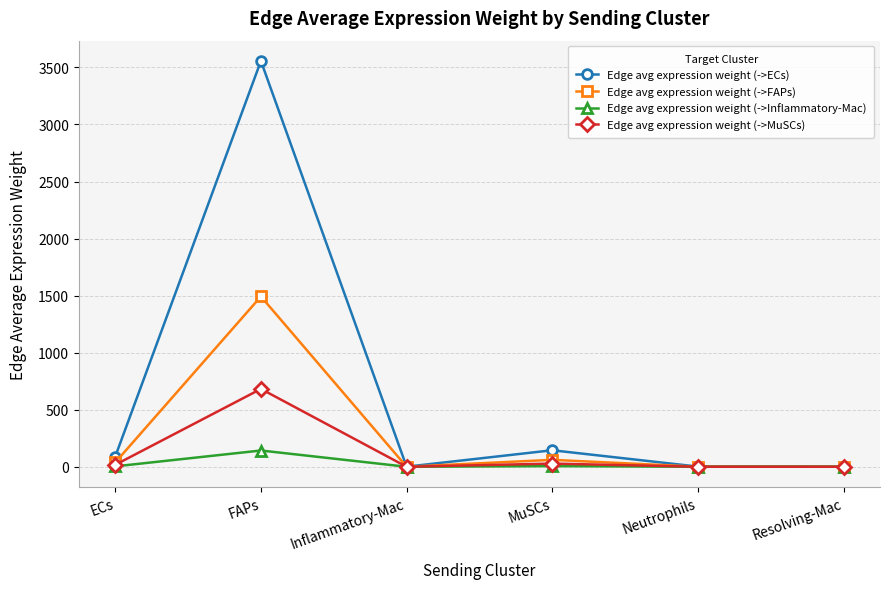

The value of Edge avg expression weight (->ECs) at Resolving-Mac is 0.7. True or false?

True